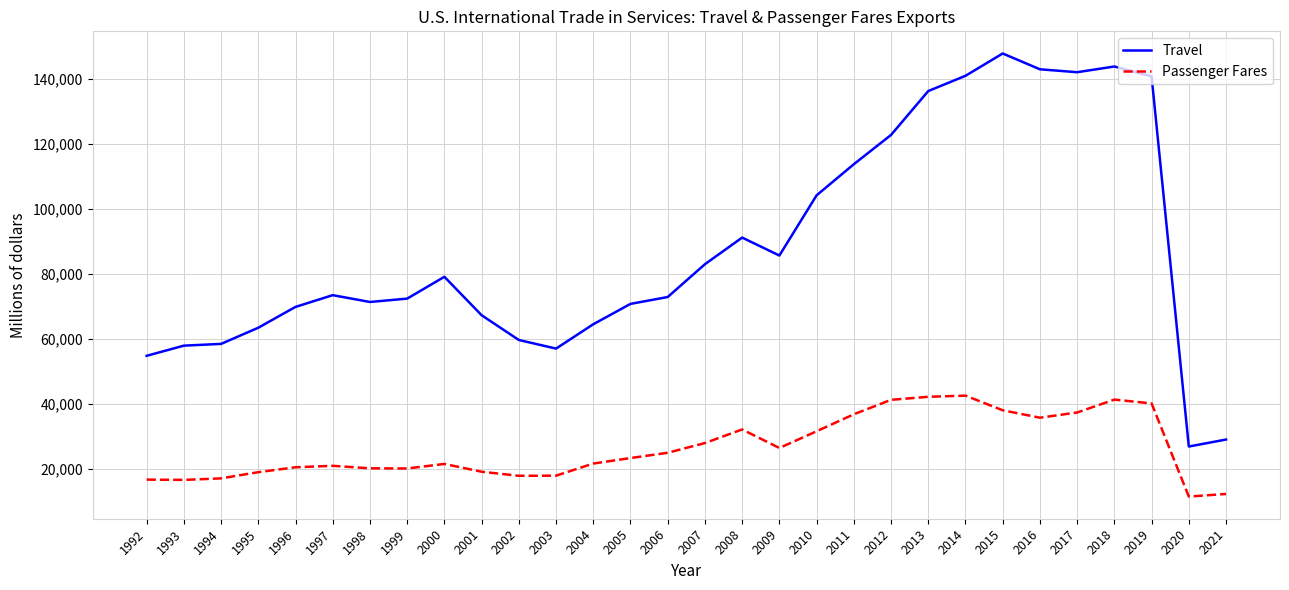

At 2011, list the series in order from smallest to largest.

Passenger Fares, Travel